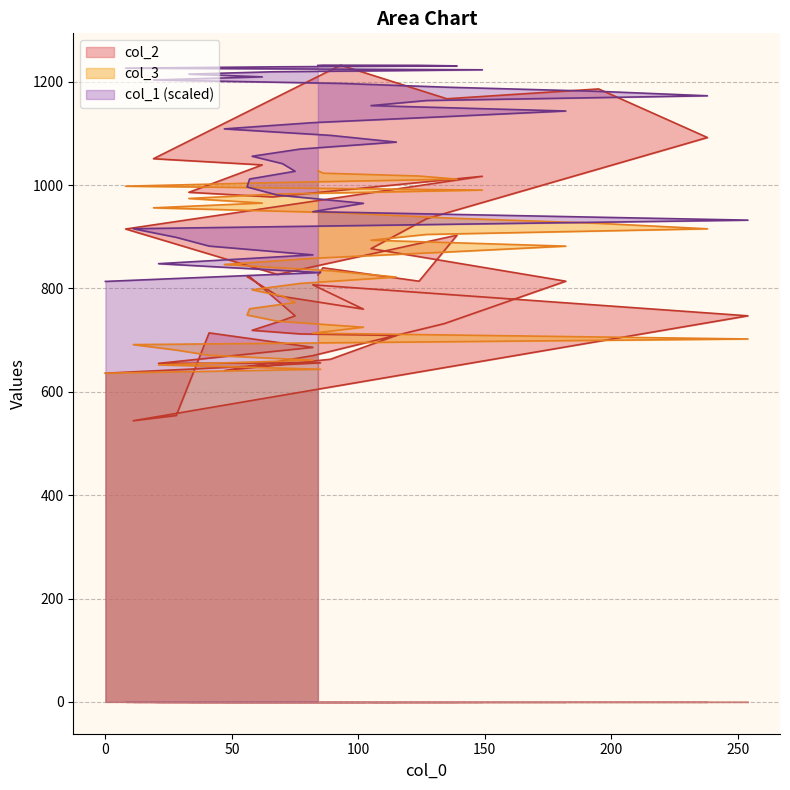

How many intersections are there between col_1 and col_2?

4